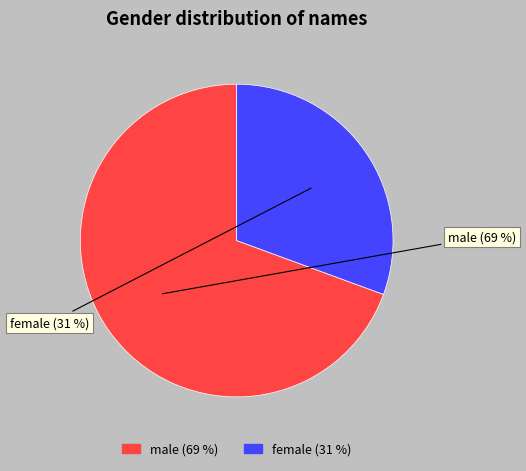

What is the largest slice in the pie chart?

male